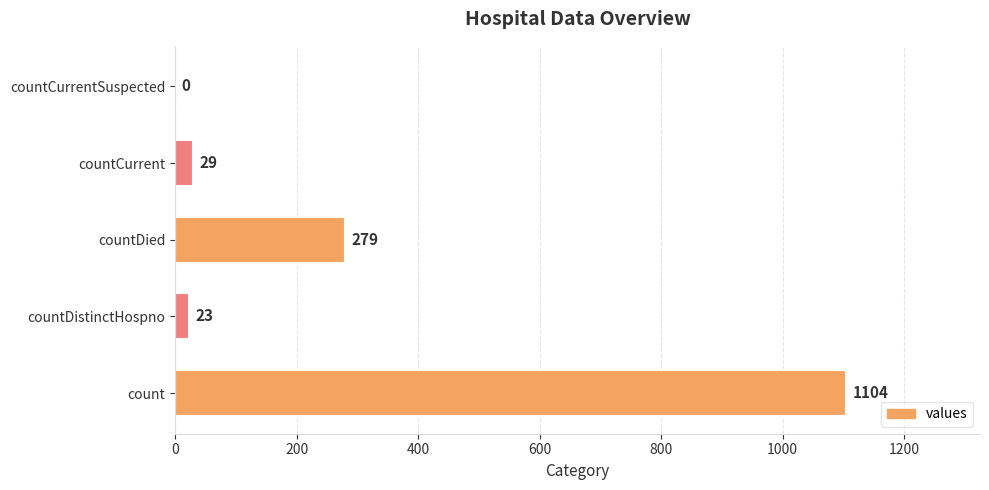

The chart shows a value of 82 at countDied. True or false?

False